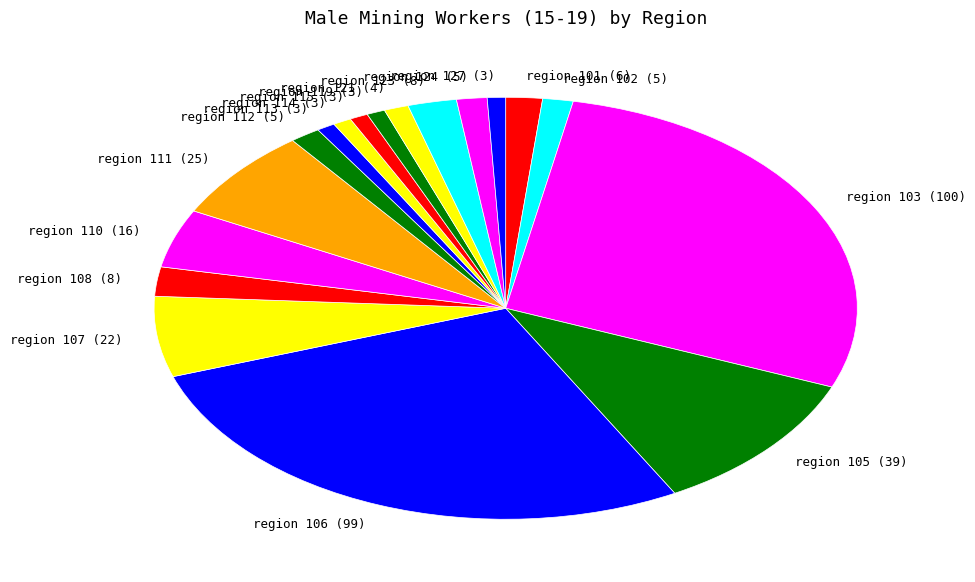

Is the sum of region 115 (3) and region 124 (5) greater than half?

No